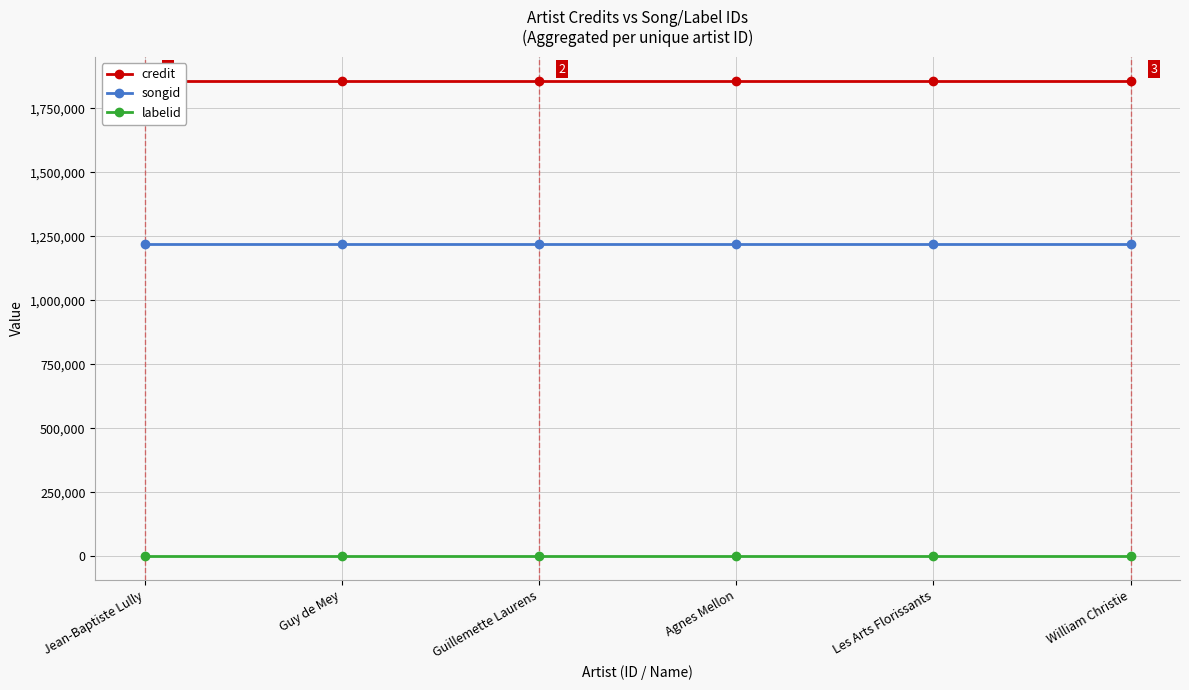

What is the total value across all series at Guy de Mey?

3079769